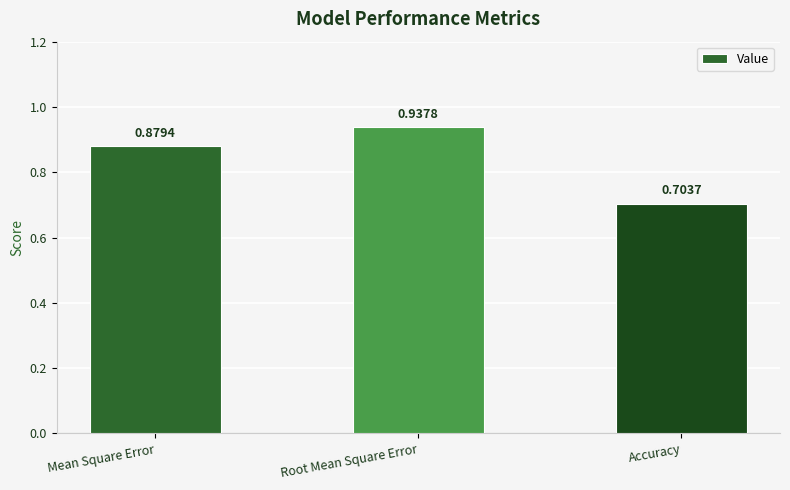

How many bars are there in total?

3